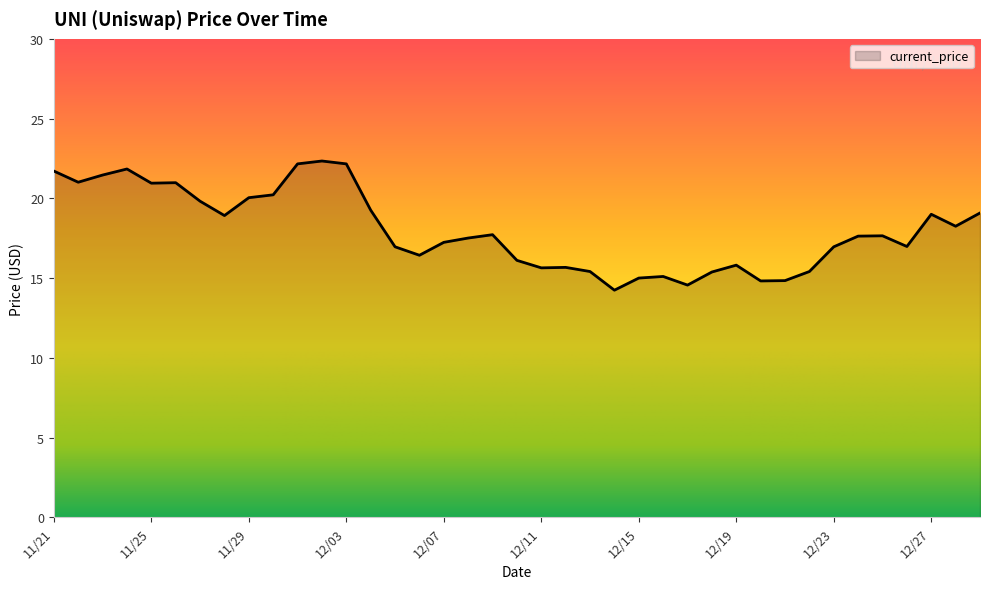

Count the number of categories in the chart.

39